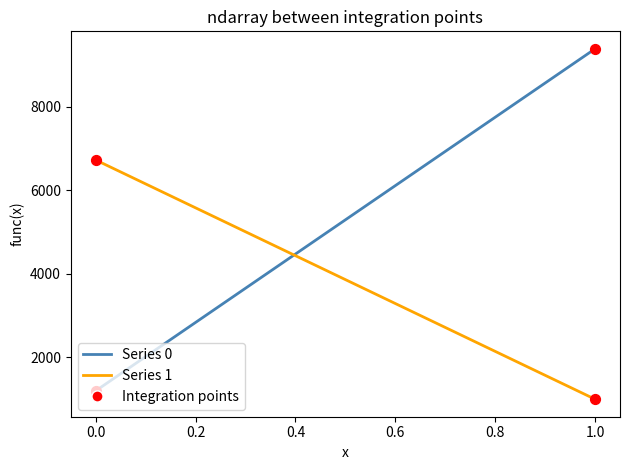

Which series has the largest Y range (max minus min)?

Integration points 0